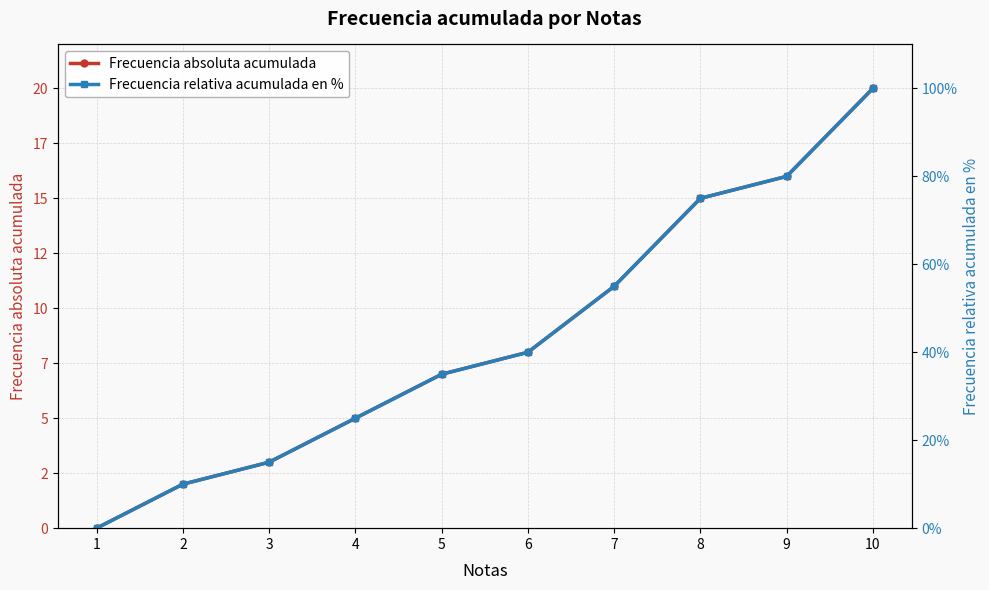

How many values in the Frecuencia absoluta acumulada series are below 8?

5